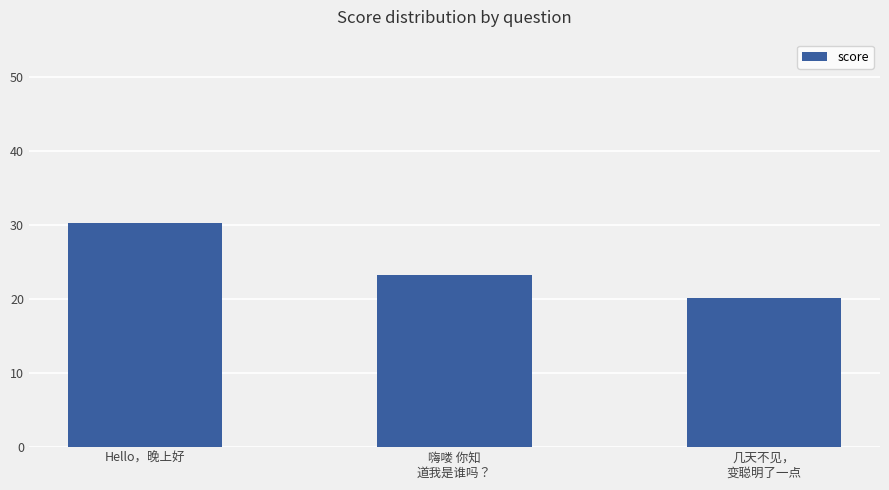

Rank the categories by value from lowest to highest.

几天不见，
变聪明了一点, 嗨喽 你知
道我是谁吗？, Hello，晚上好